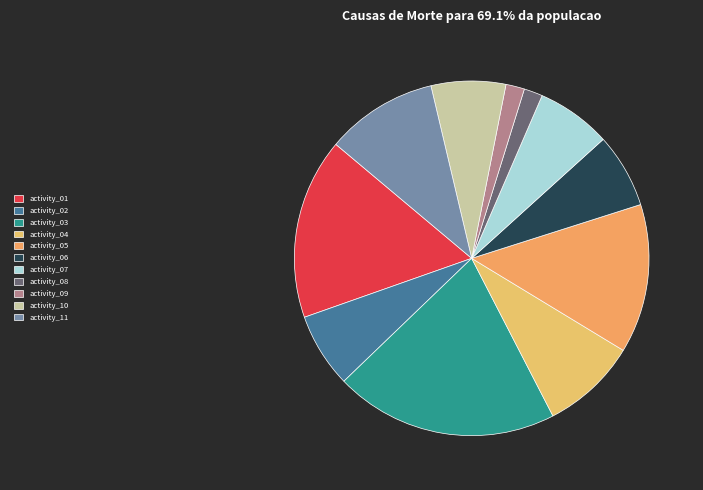

Does any single category account for the majority?

No